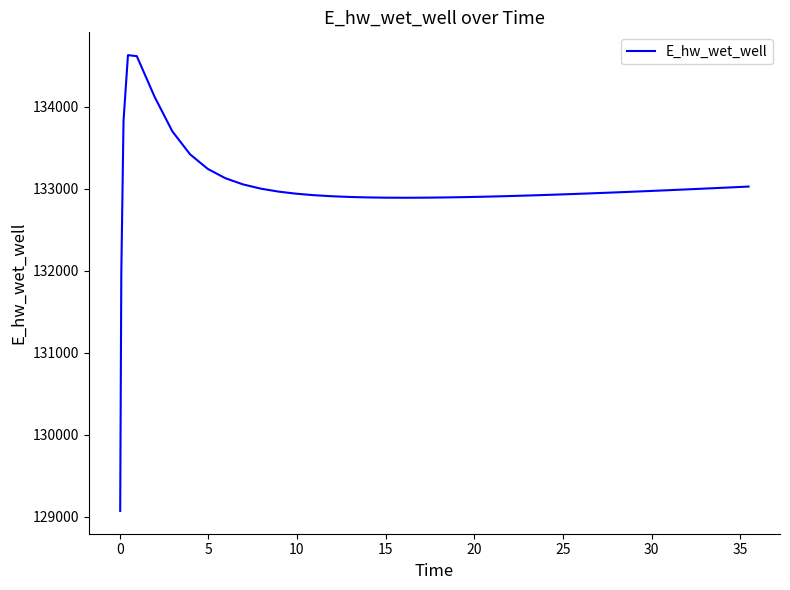

What is the minimum value shown in the chart?

129070.3